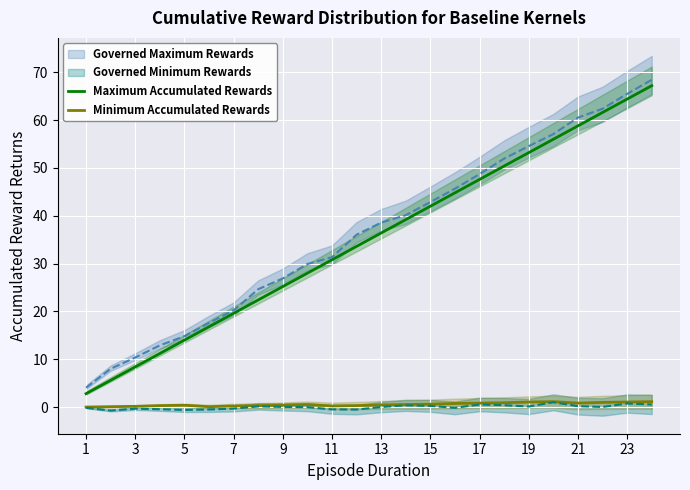

The Minimum Accumulated Rewards series shows 0.4 at 13. True or false?

True